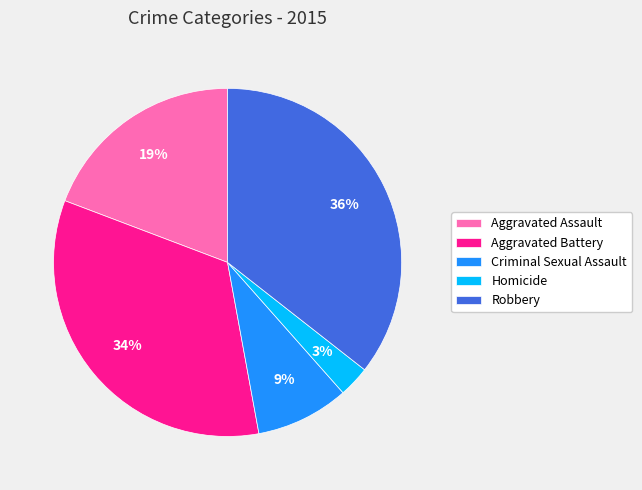

What is the largest slice in the pie chart?

Robbery